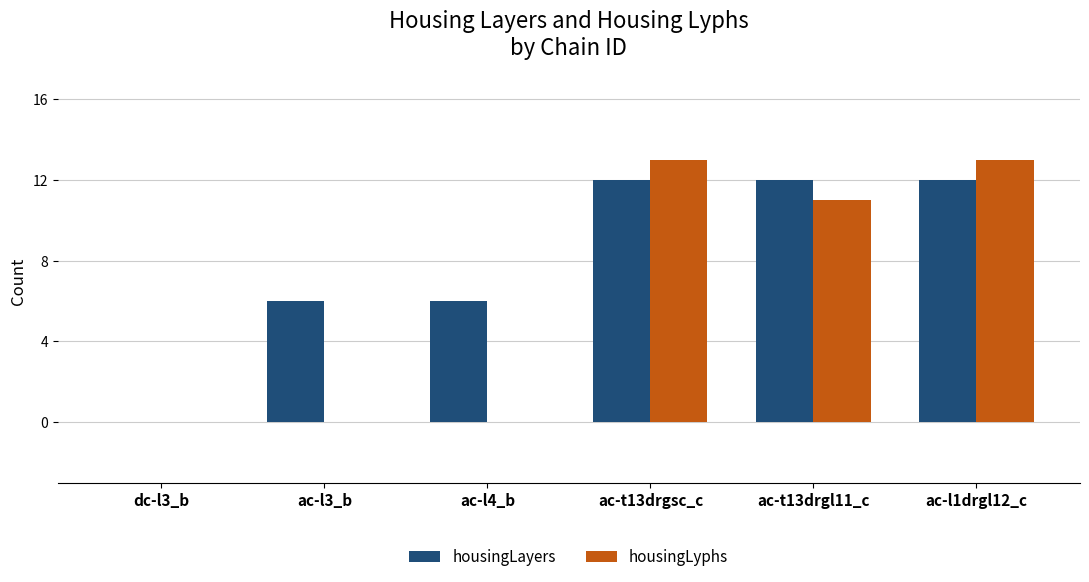

Is it true that housingLyphs equals 5 at ac-l1drgl12_c?

False